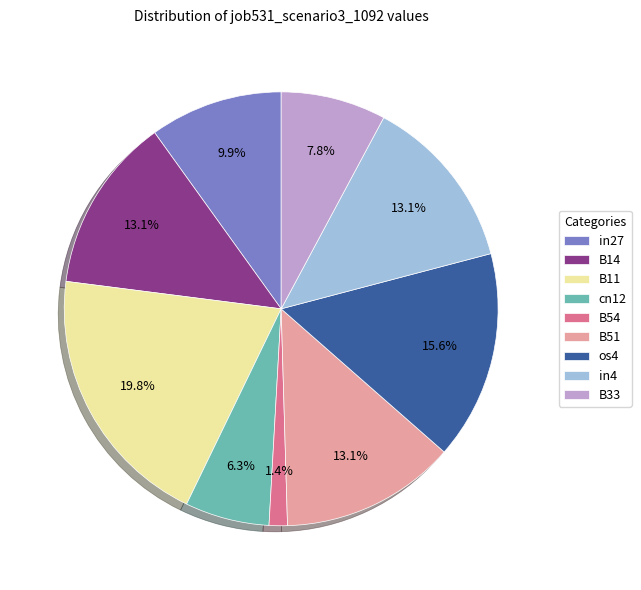

Between B14 and in27, which is larger?

B14